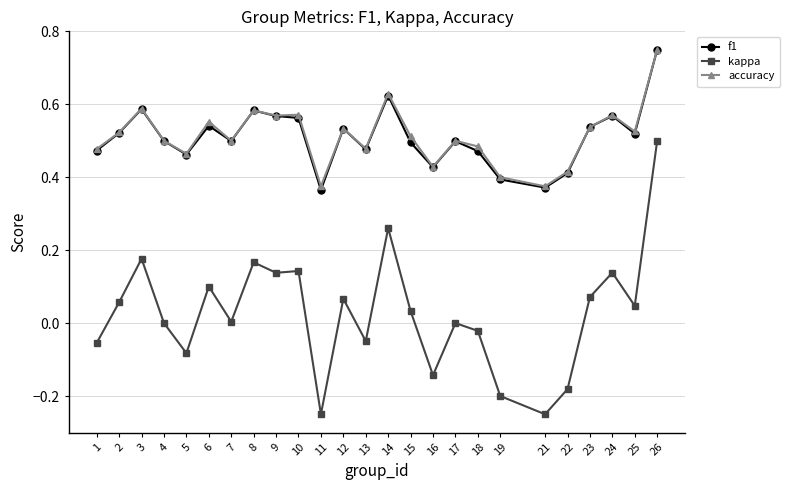

True or false: kappa has a value of 0.0 at 7.

True